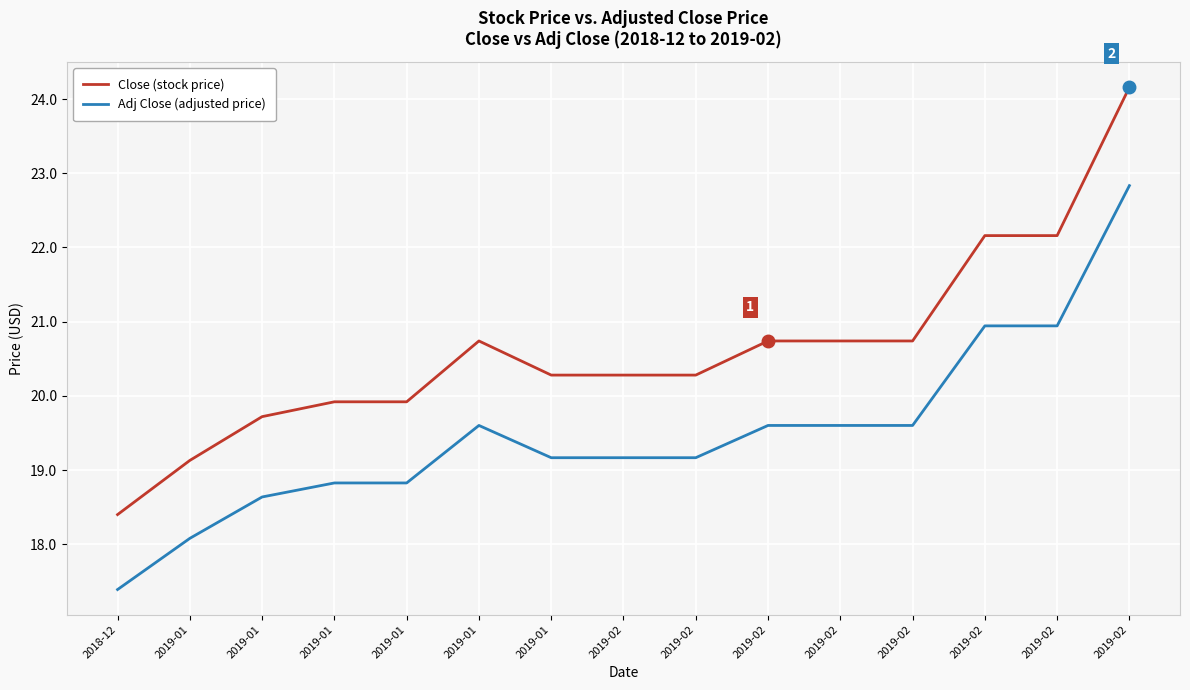

Where is Adj Close (adjusted price) nearest to the value 20?

2019-01